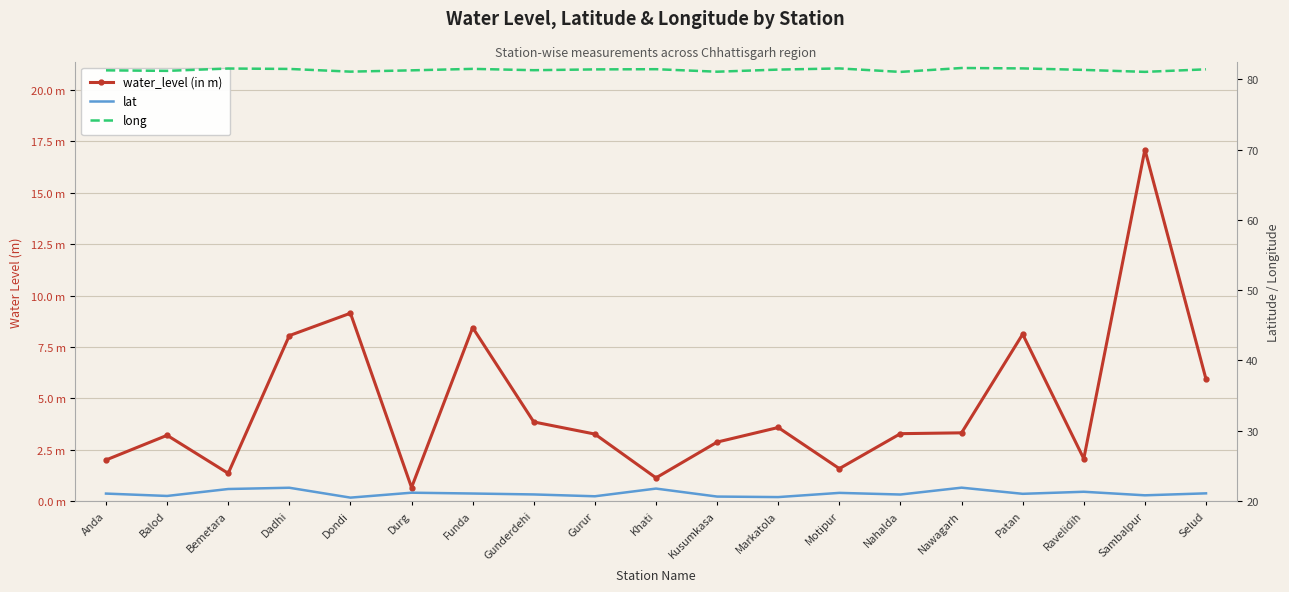

List the series in order of their overall mean, lowest first.

water_level (in m), lat, long